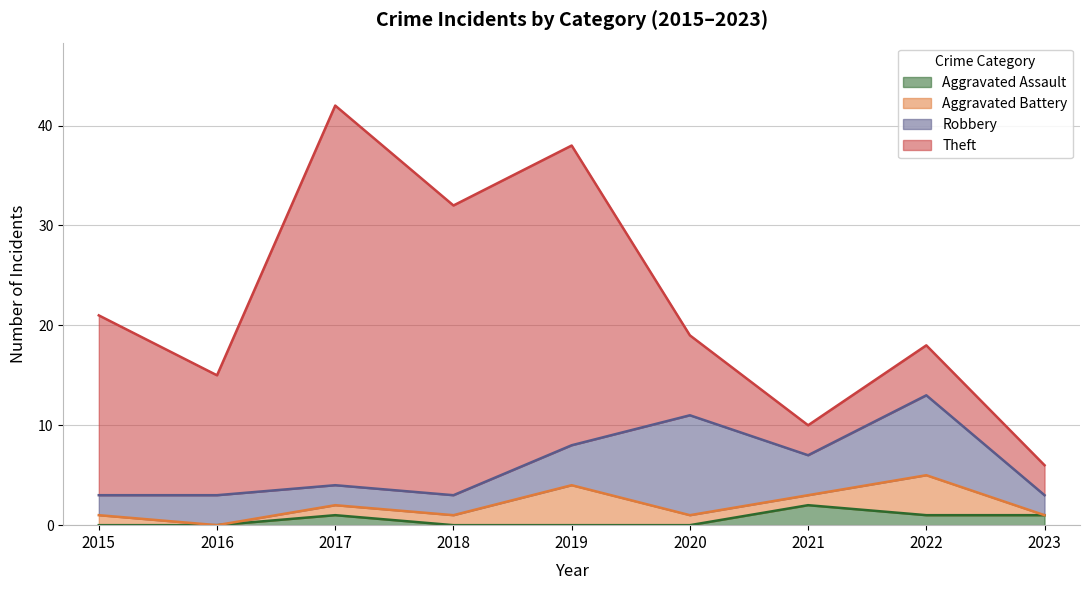

What value does the Theft series have at 2019?

30